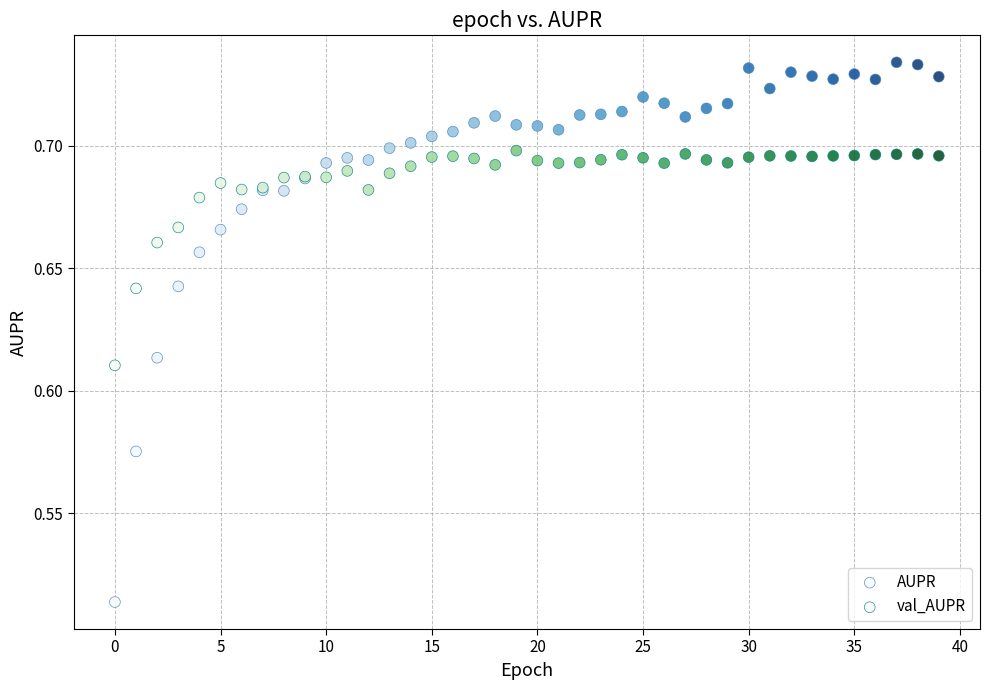

Which series has the widest spread of Y values?

AUPR